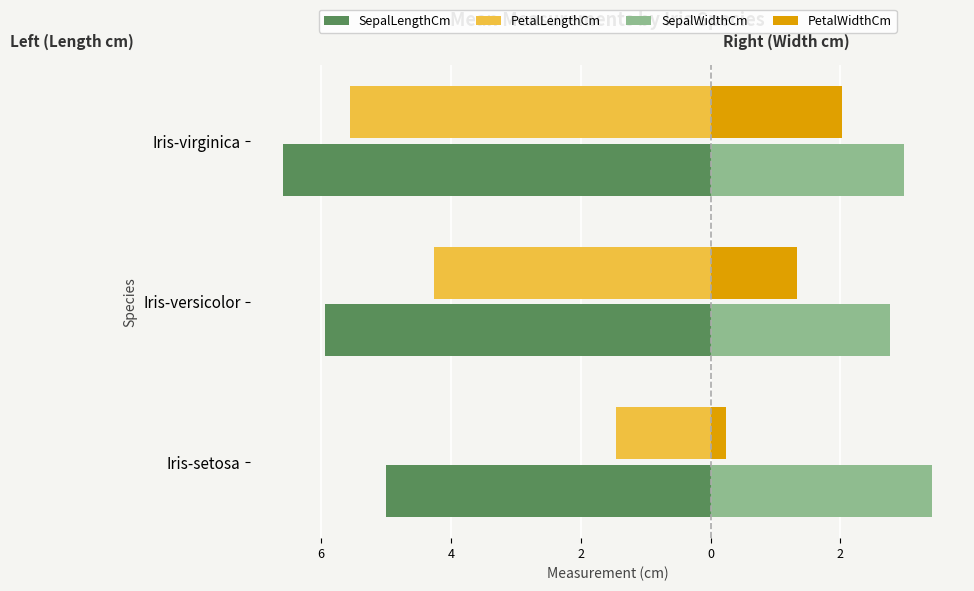

What is the difference between the maximum and minimum values in the PetalWidthCm series?

1.8